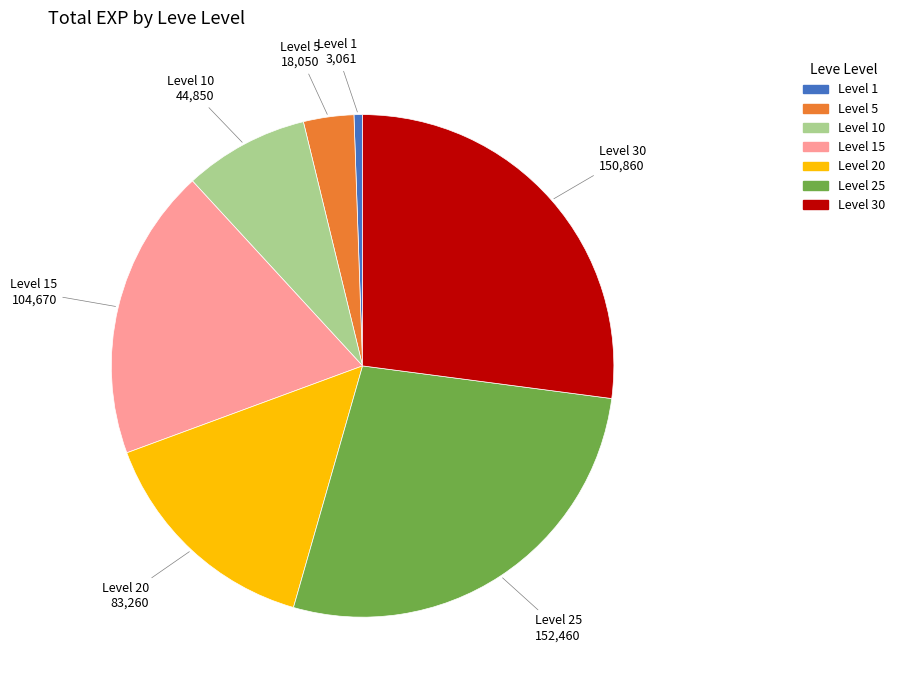

Count the number of slices in the pie.

7